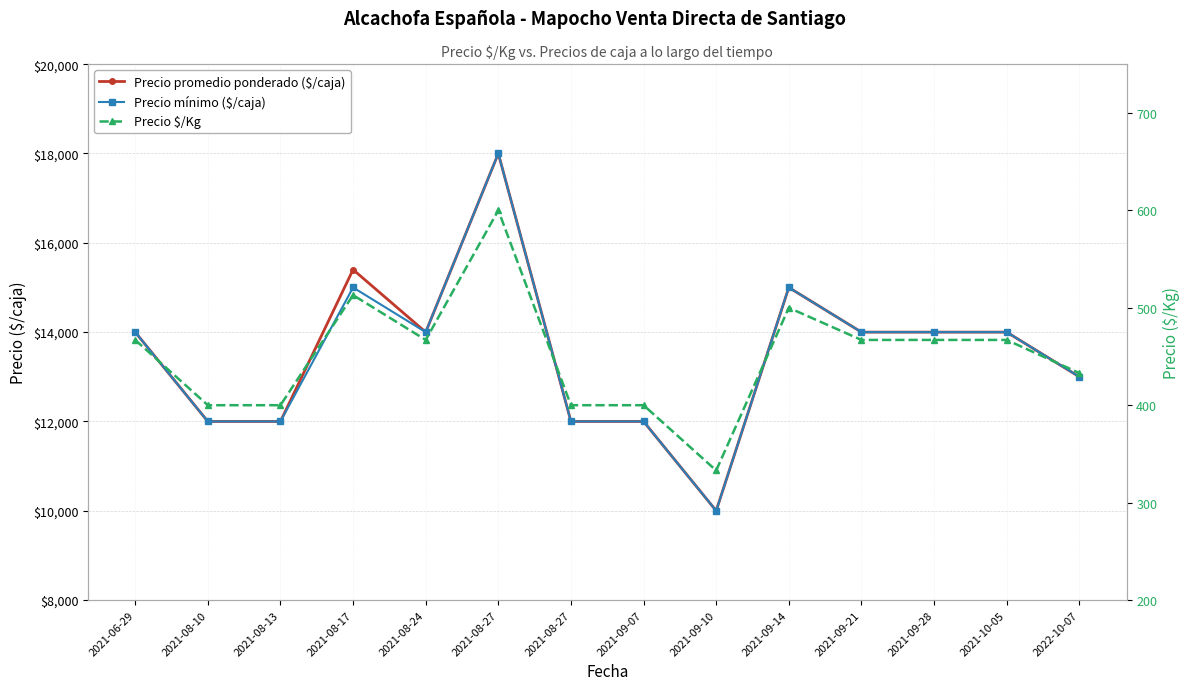

True or false: Precio $/Kg and Precio mínimo ($/caja) intersect in this chart.

False